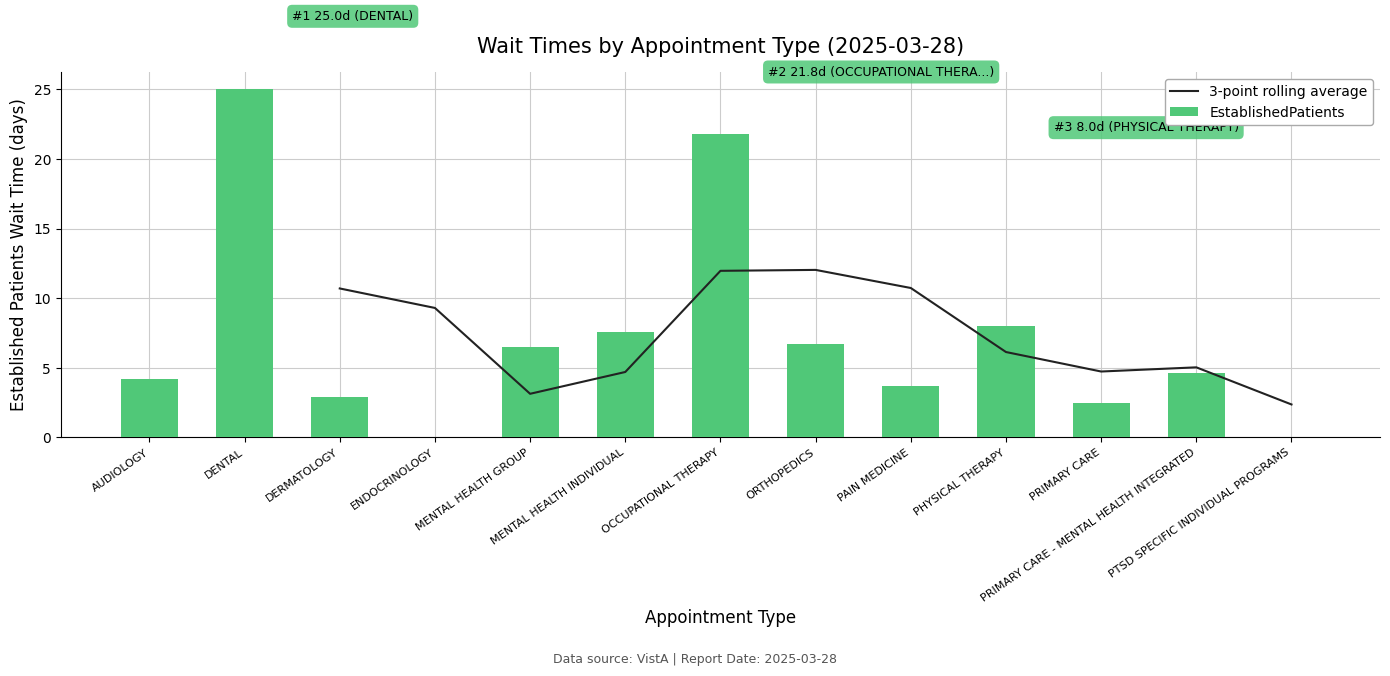

Rank the series by their maximum value, from lowest to highest.

3-point rolling average, EstablishedPatients